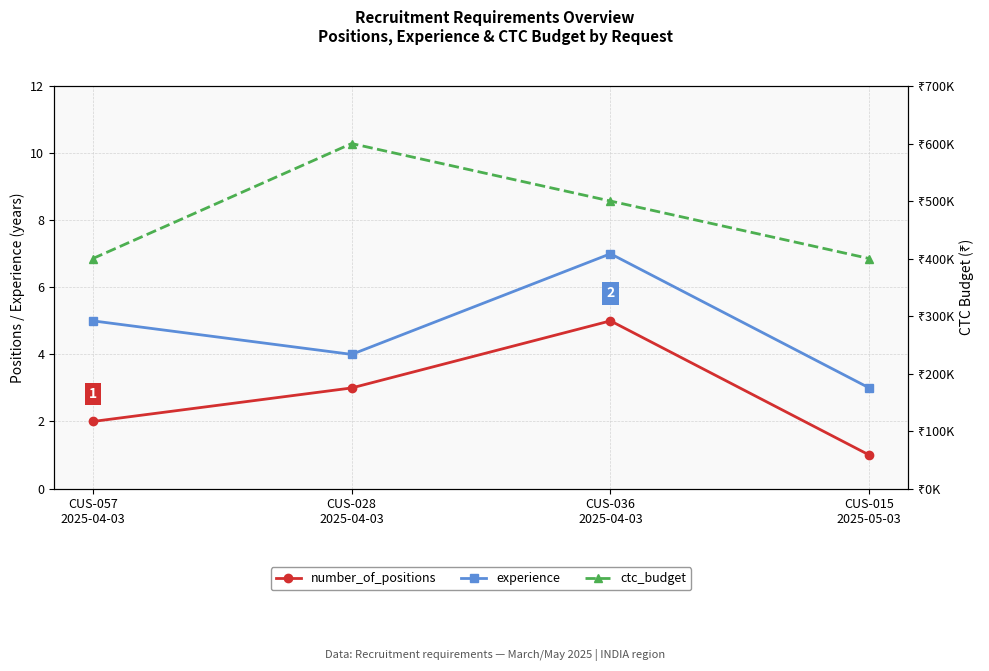

Reading left to right, extract all data points from this chart.

number_of_positions: 2	3	5	1
experience: 5	4	7	3
ctc_budget: 400000	600000	500000	400000